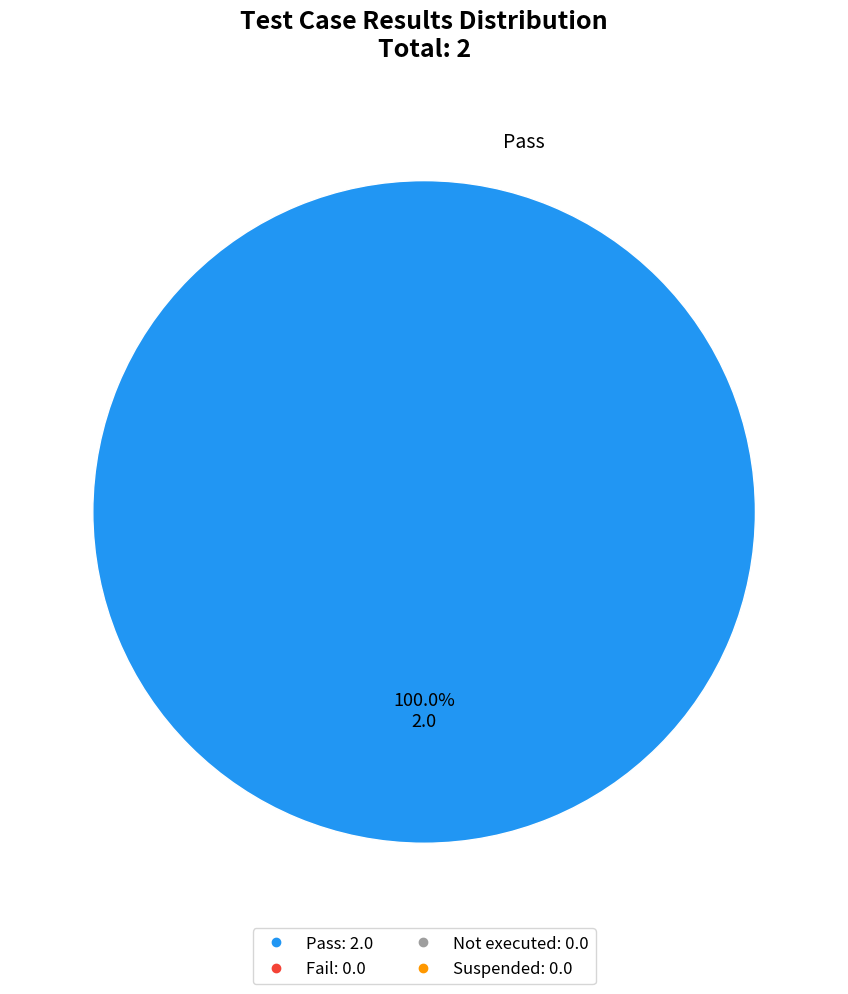

How many slices are in this pie chart?

1